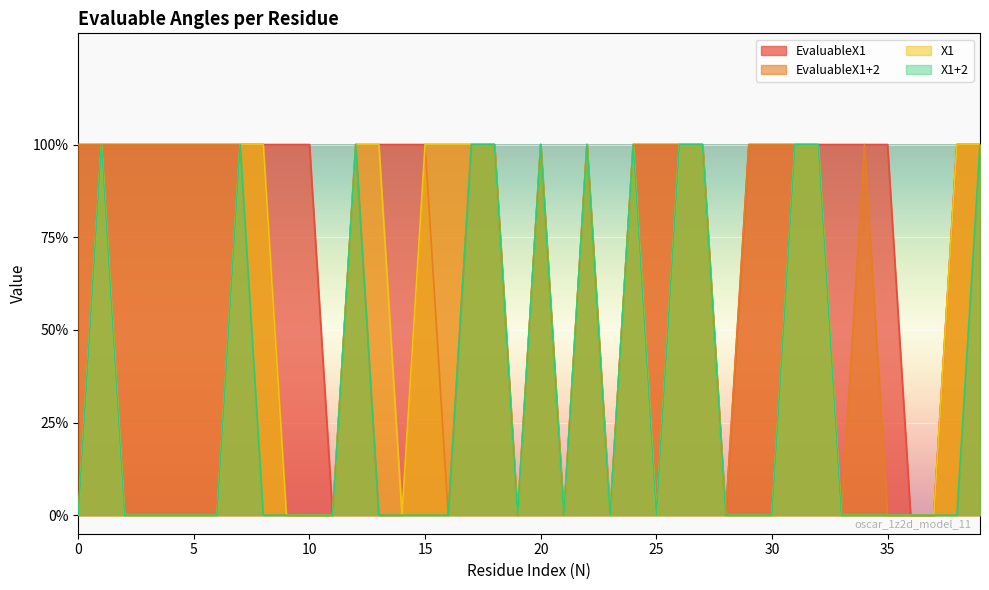

What value does the EvaluableX1 series have at 17?

1